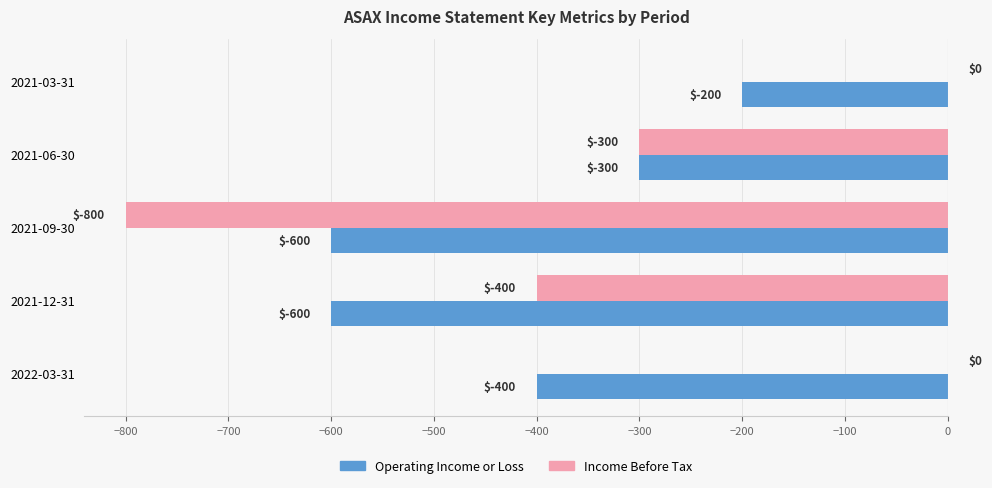

Which series has the largest total across all categories?

Income Before Tax